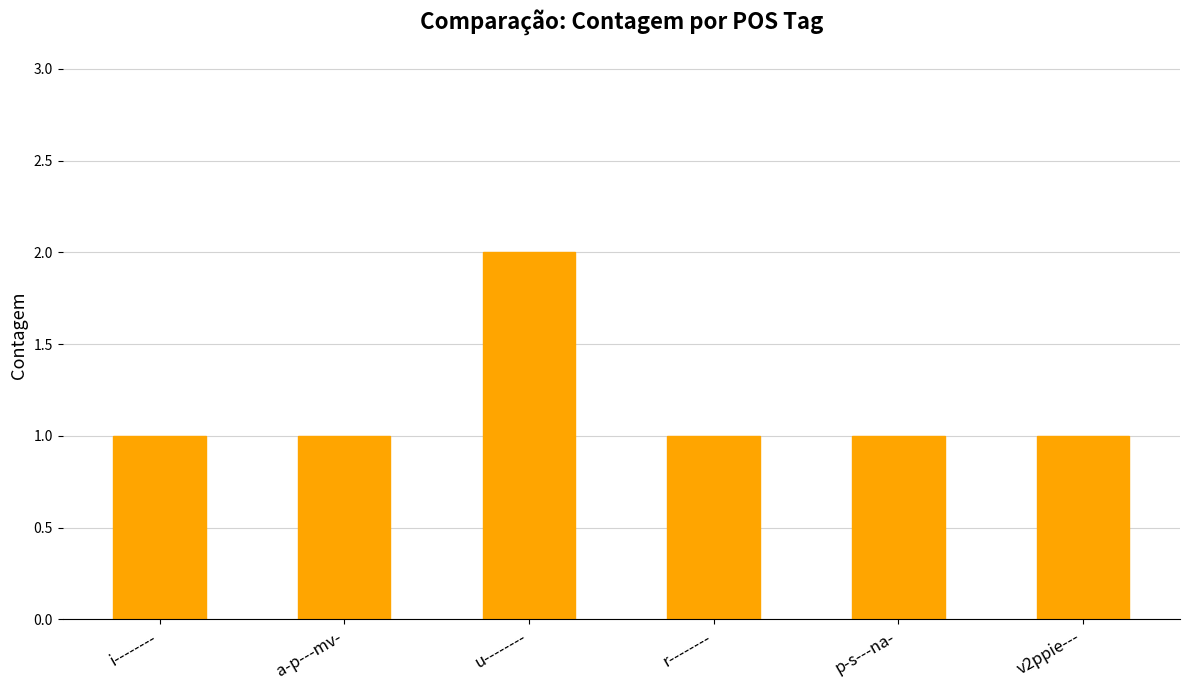

How many categories are shown in the chart?

6